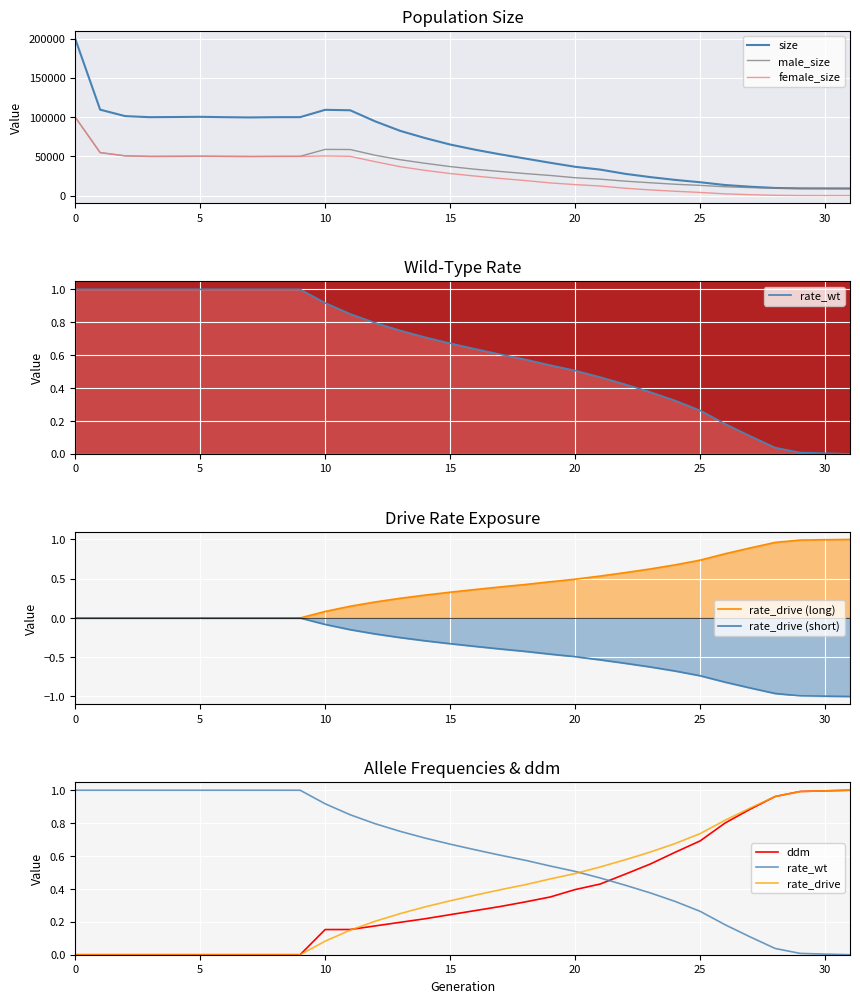

What is the label of the 20th point from the right?

12